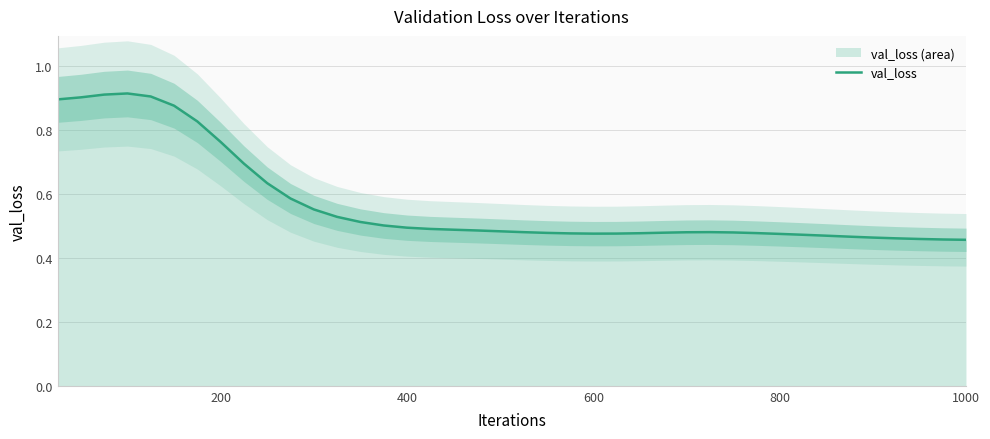

How many lines are shown in the chart?

1